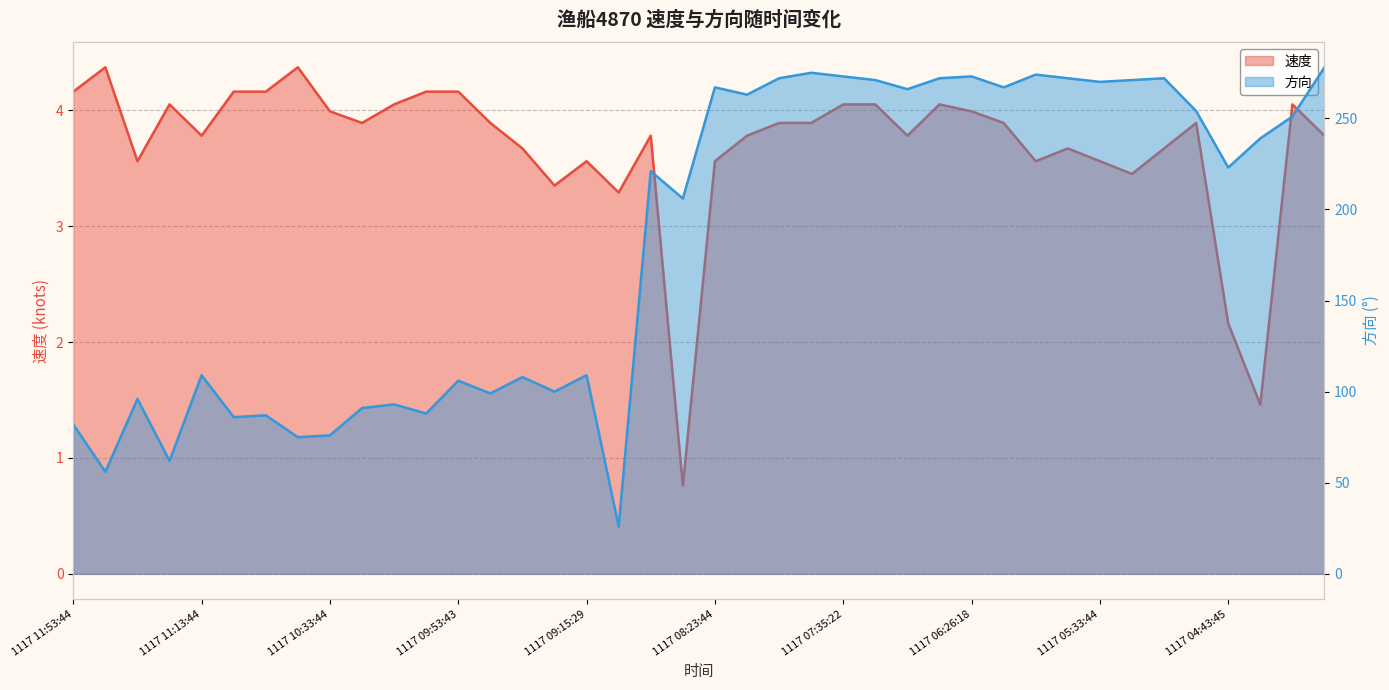

True or false: 方向 and 速度 intersect in this chart.

False